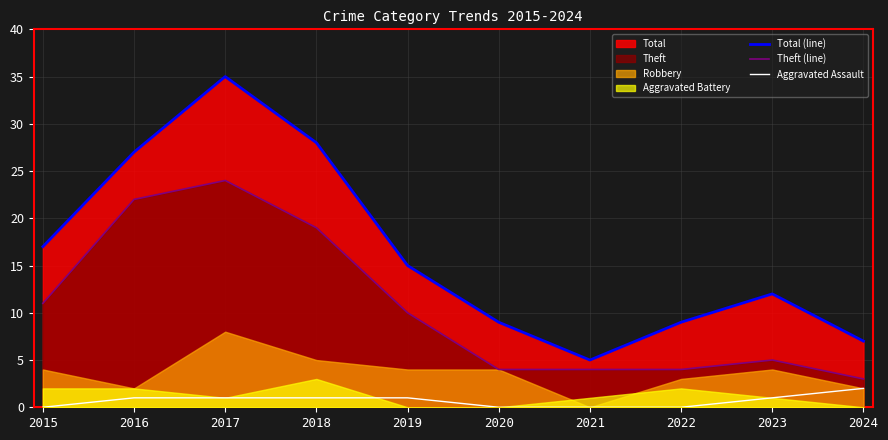

Count the Aggravated Assault values in the range 0 to 1.

9